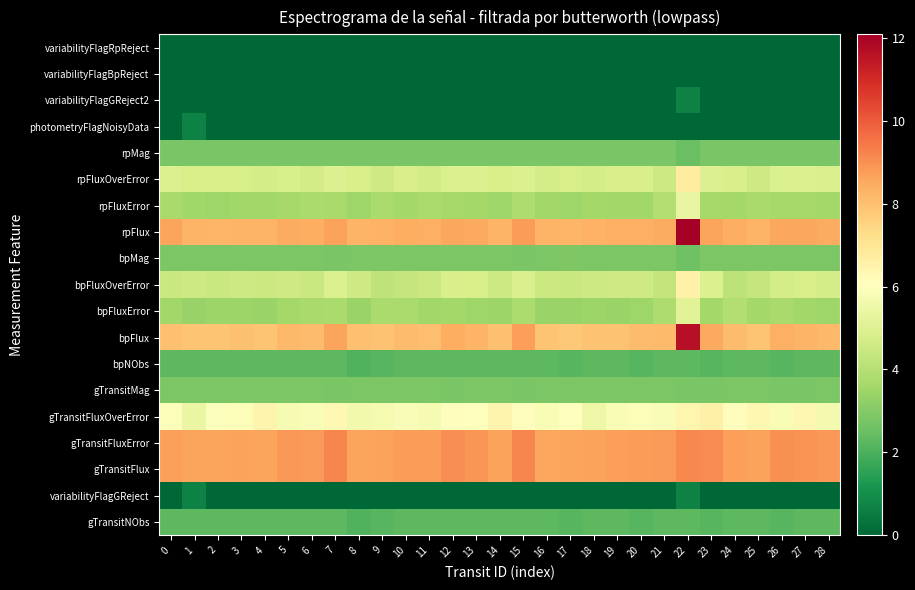

Rank the series at 5 from lowest to highest value.

variabilityFlagGReject, photometryFlagNoisyData, variabilityFlagGReject2, variabilityFlagBpReject, variabilityFlagRpReject, gTransitNObs, bpNObs, rpMag, gTransitMag, bpMag, bpFluxError, rpFluxError, bpFluxOverError, rpFluxOverError, gTransitFluxOverError, bpFlux, rpFlux, gTransitFlux, gTransitFluxError